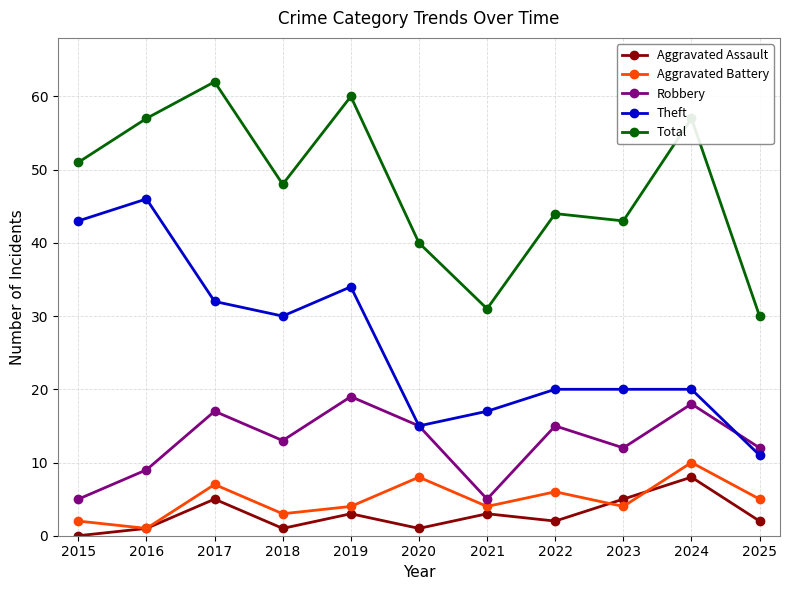

What is the difference between the maximum and minimum values in the Aggravated Battery series?

9